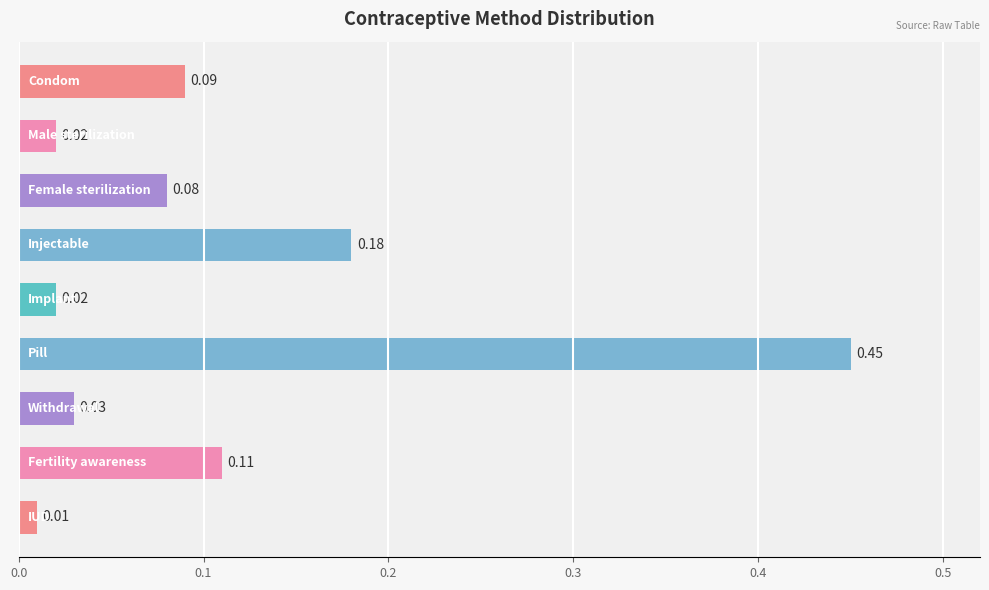

What is the sum of all values?

1.0